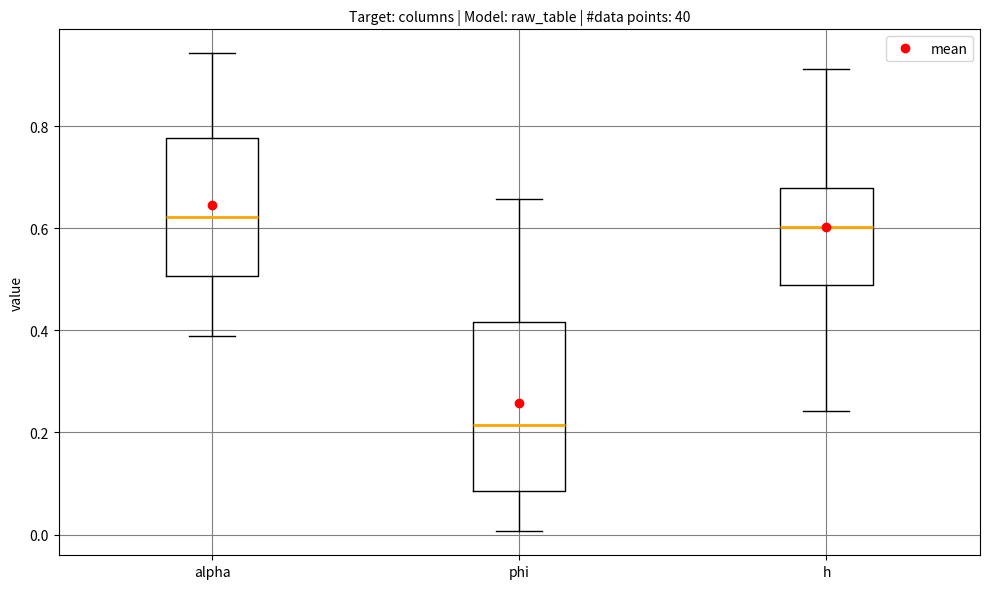

Which box has the lowest median line?

phi